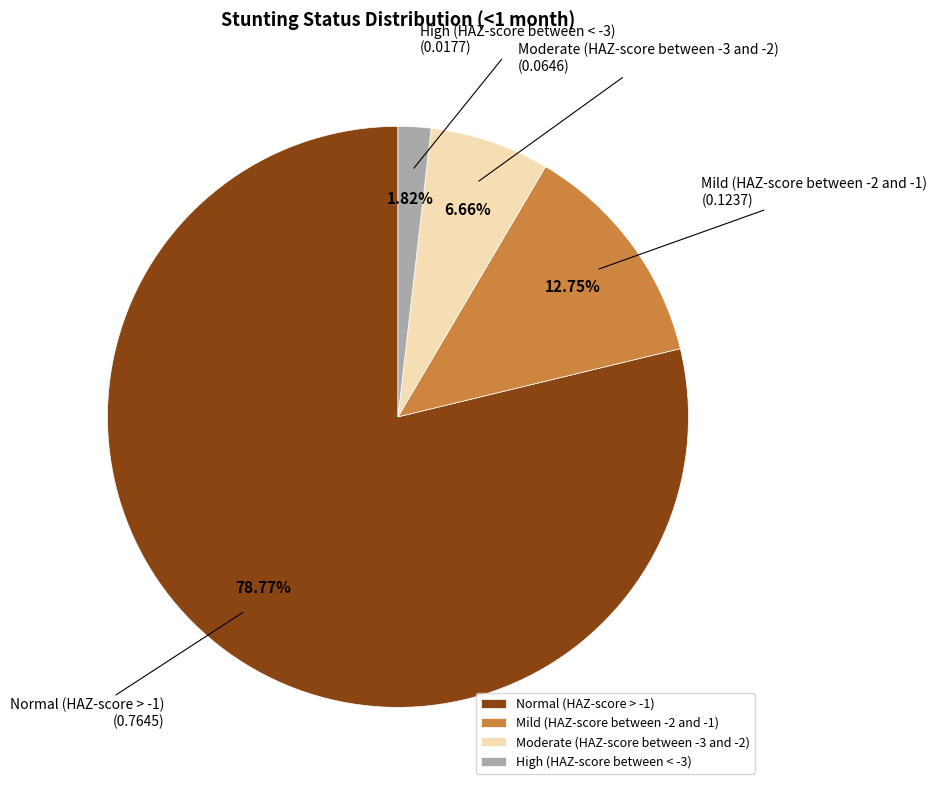

To the nearest percent, what is the average slice percentage?

25%